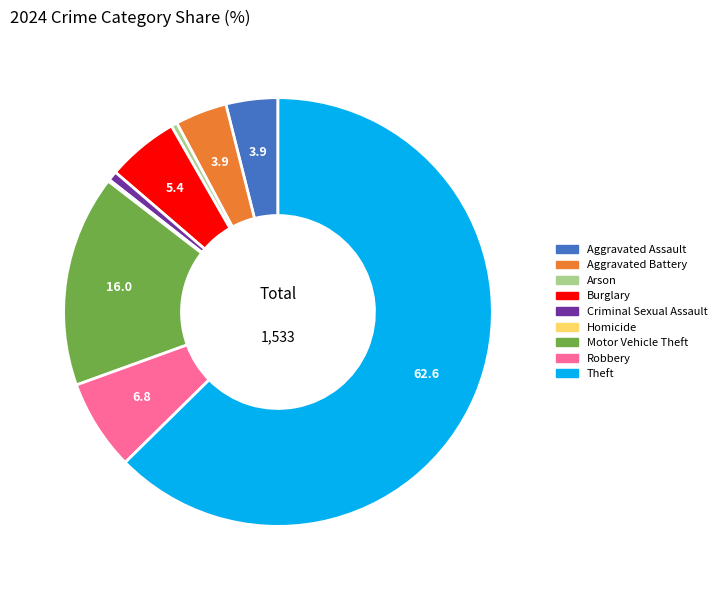

Approximately how many times larger is the value at Aggravated Battery compared to Criminal Sexual Assault?

5.5